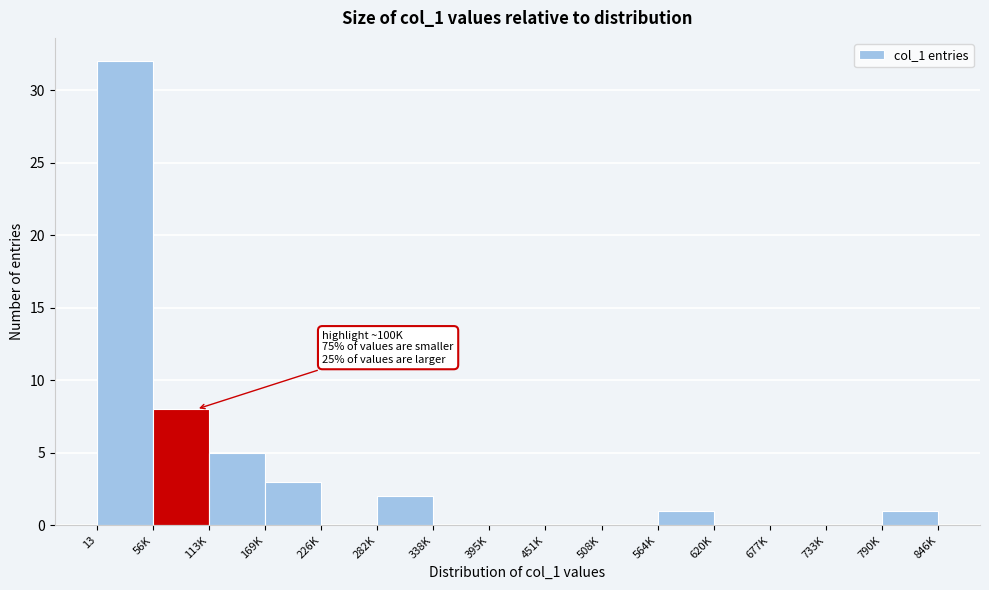

Reading left to right, extract all data points from this chart.

13=32	56K=8	113K=5	169K=3	226K=0	282K=2	338K=0	395K=0	451K=0	508K=0	564K=1	620K=0	677K=0	733K=0	790K=1